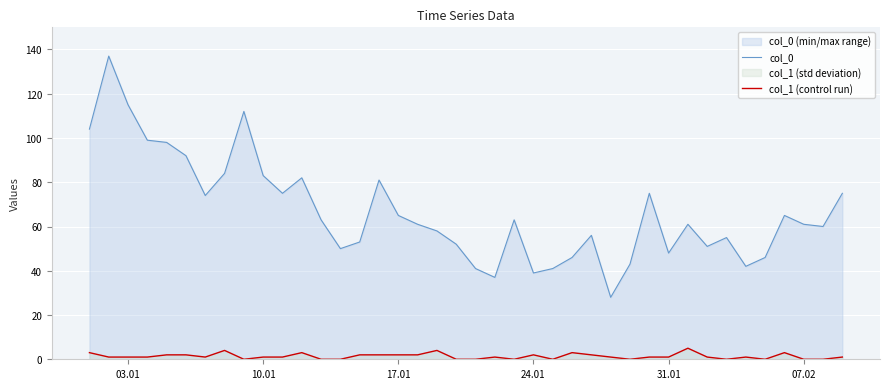

At 07.02, list the series in order from smallest to largest.

col_1 (control run), col_0